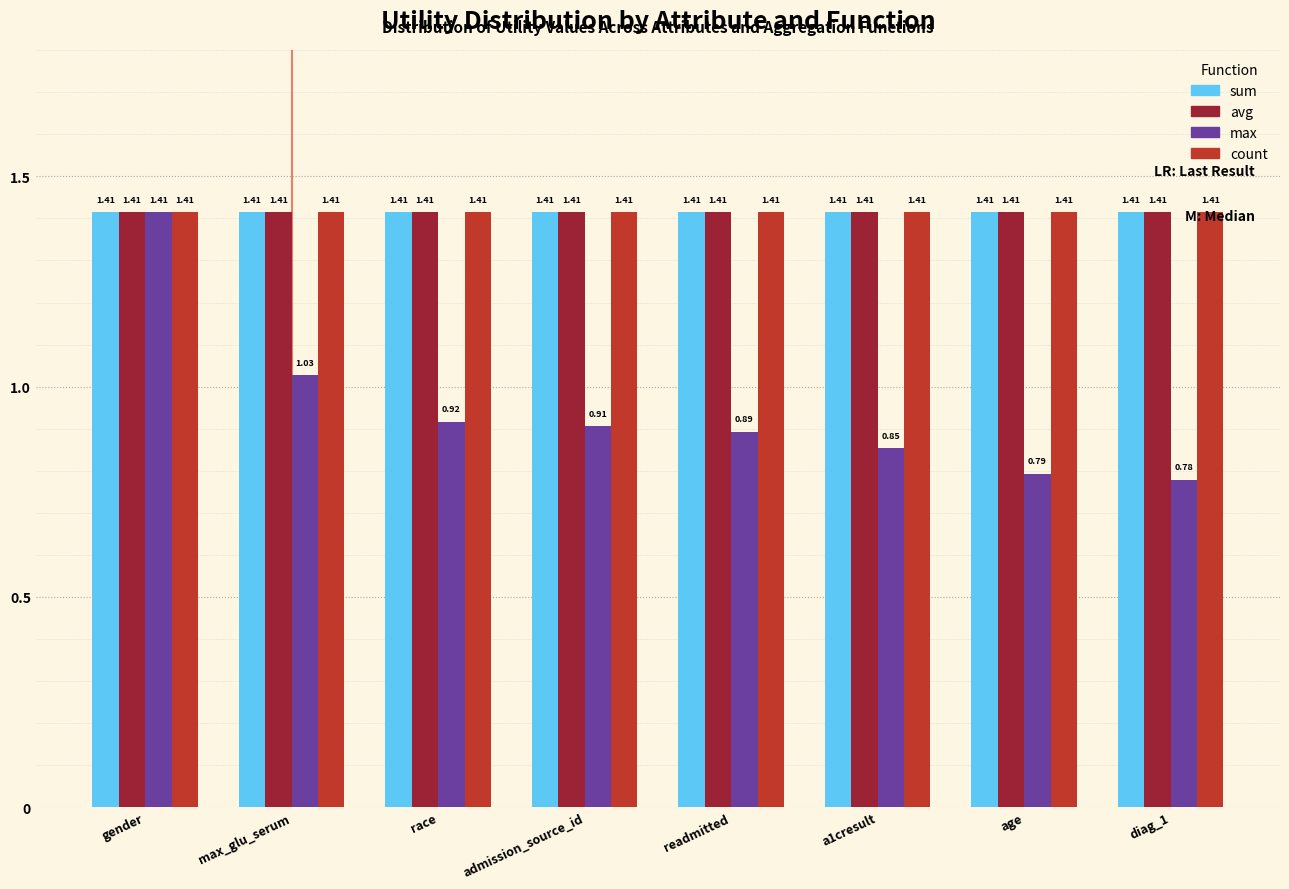

Where is max nearest to the value 1?

max_glu_serum